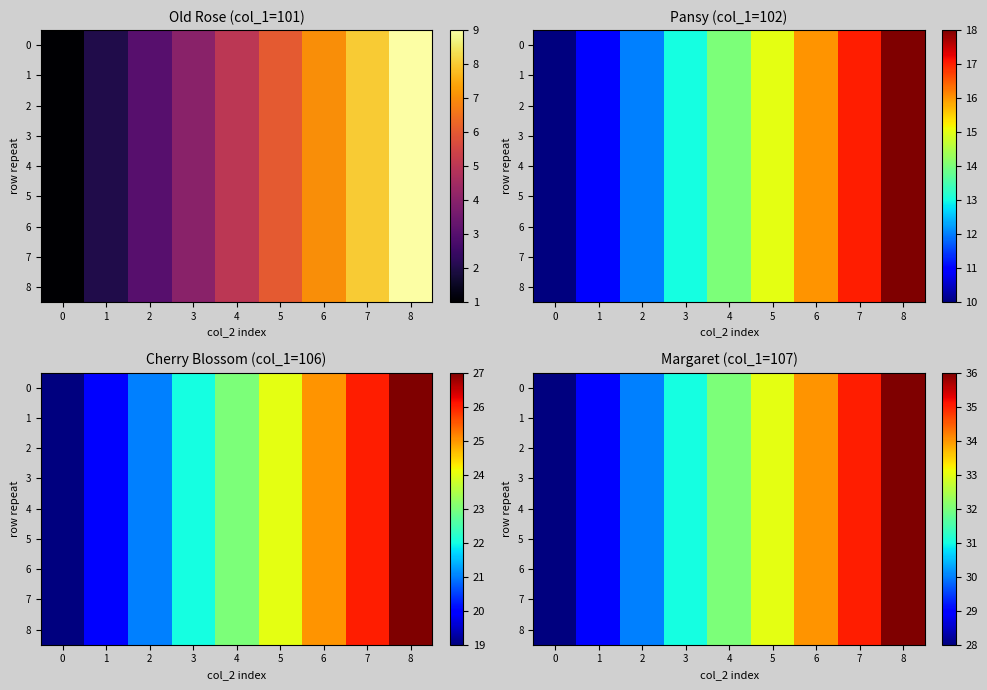

Which category has the highest value across all series?

8